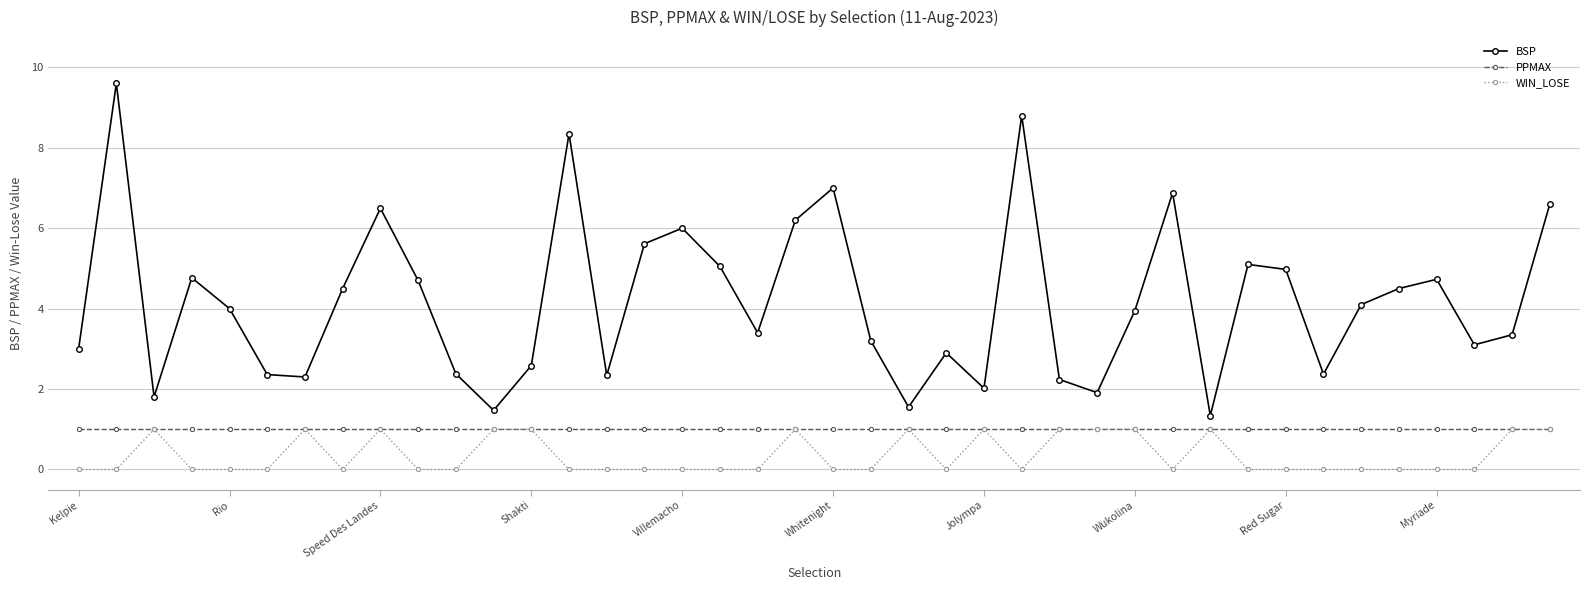

Rank the series by their average value, from highest to lowest.

BSP, PPMAX, WIN_LOSE